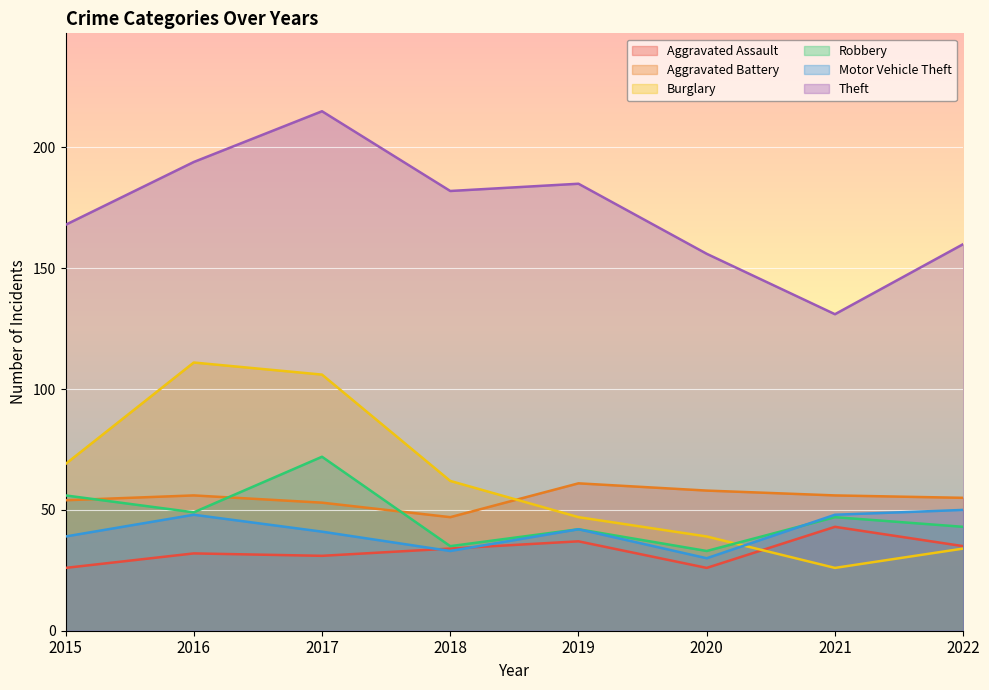

How many values in the Aggravated Battery series exceed 56?

2